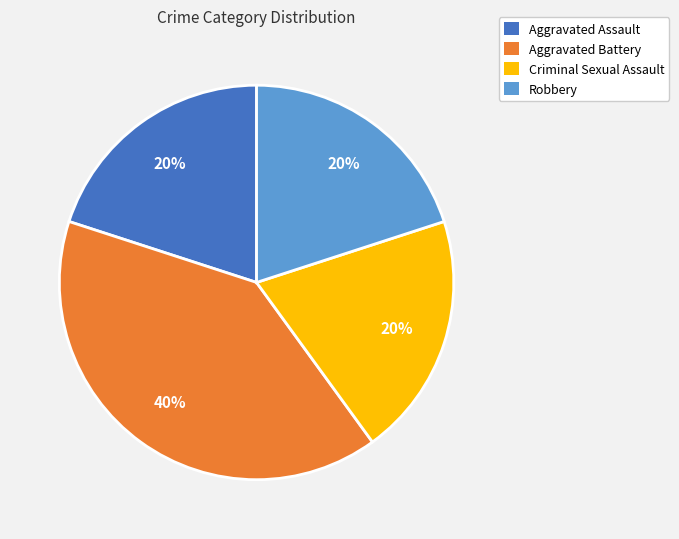

Is the sum of Aggravated Battery and Aggravated Assault greater than half?

Yes